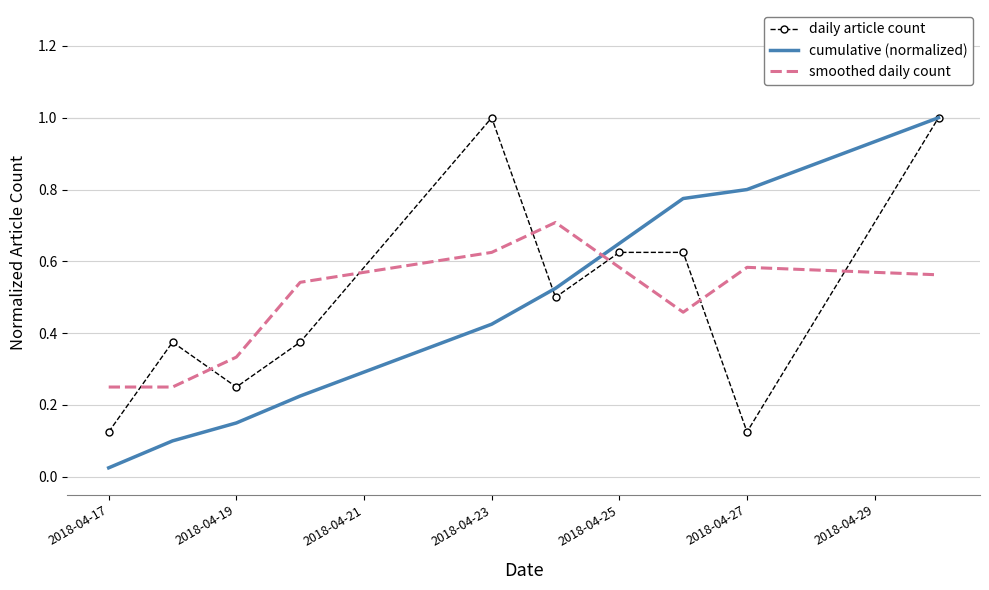

What is the greatest value displayed?

1.0